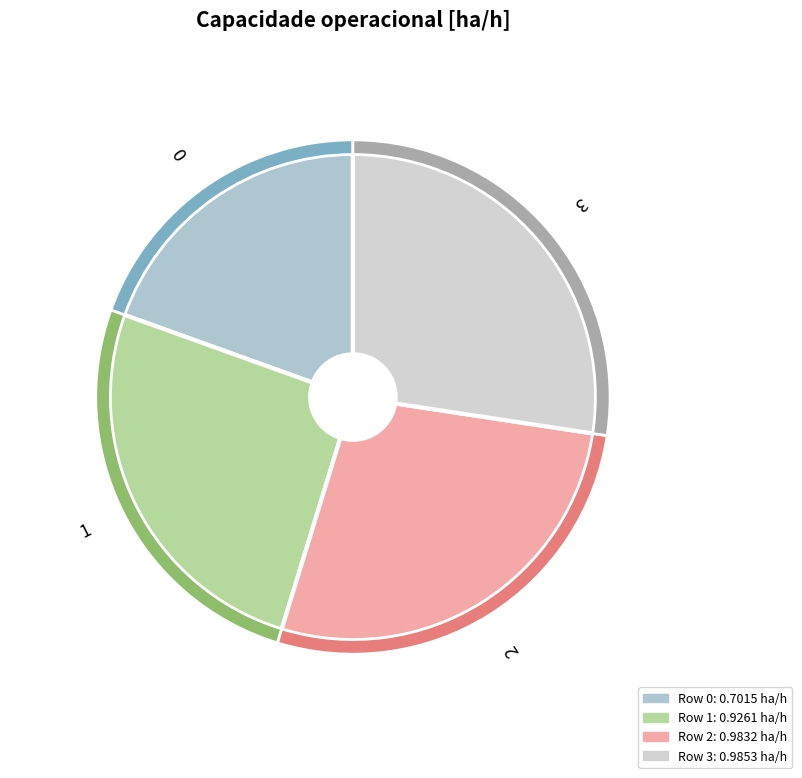

The 1 slice represents 26% of the pie. True or false?

True